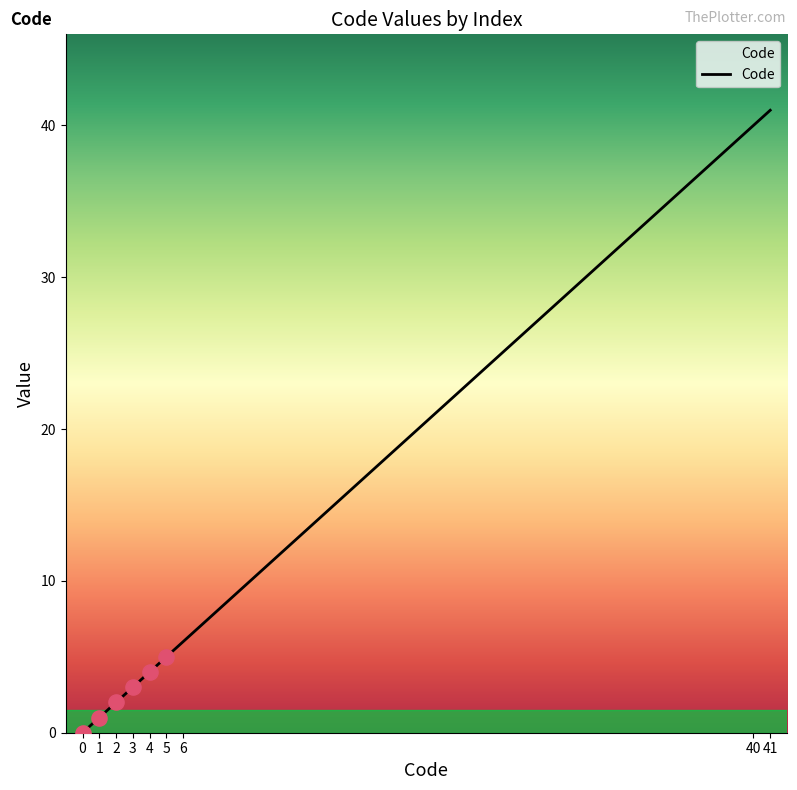

What is the ratio of the value at 6 to the value at 5?

1.2